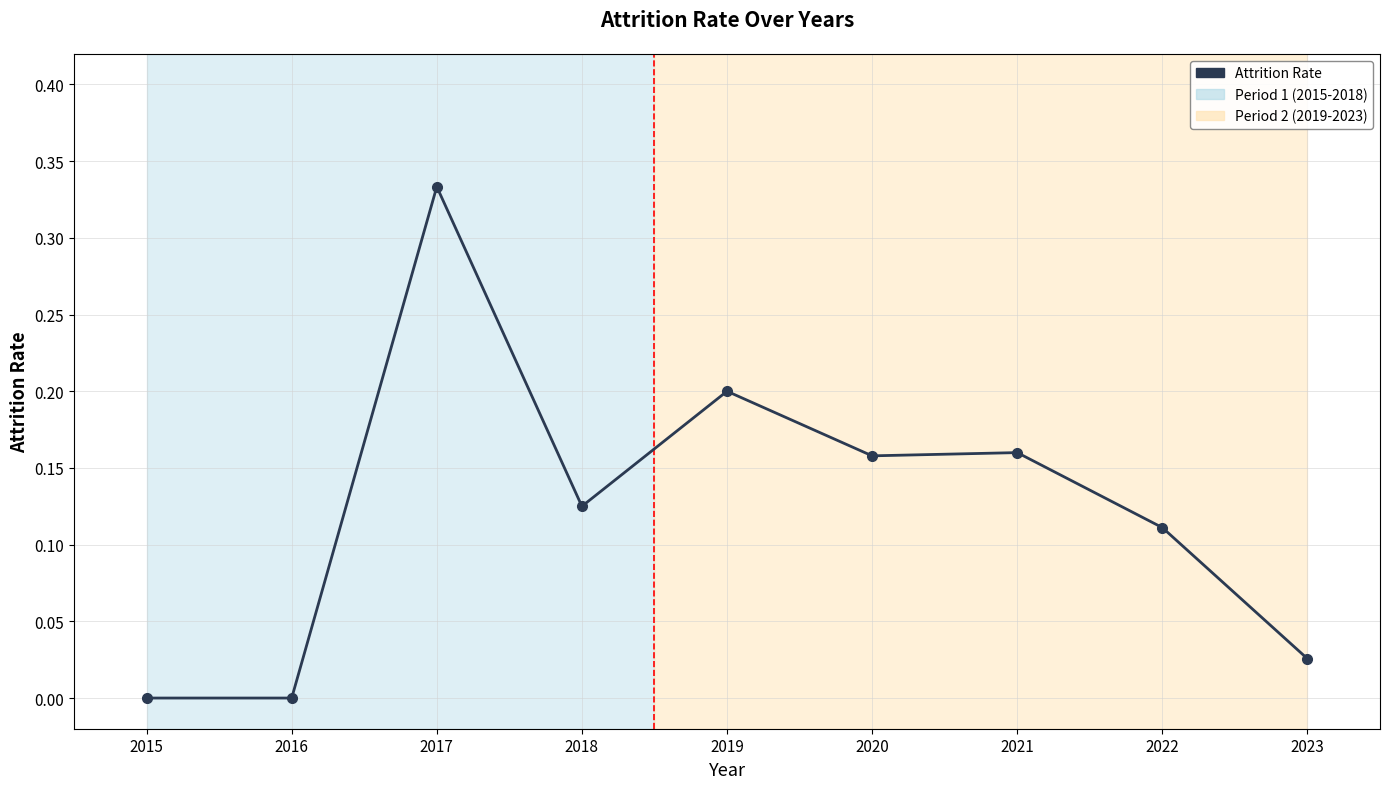

Where is the first local maximum?

2017